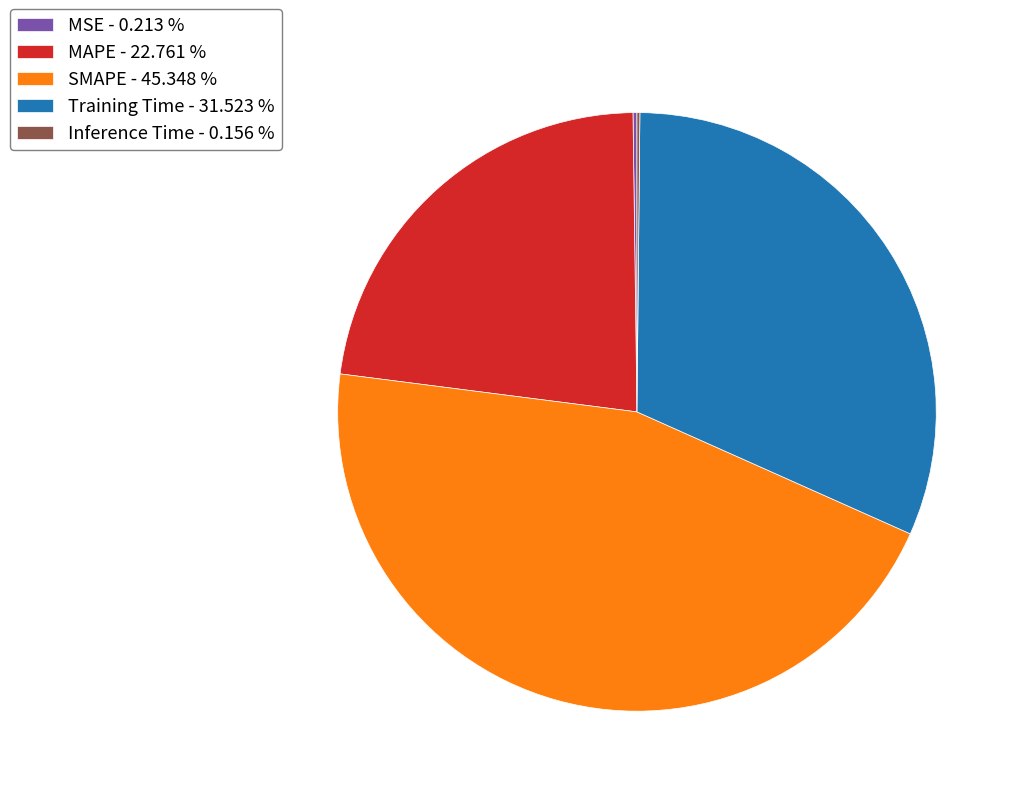

Does Training Time - 31.523 % represent more than half of the total?

No